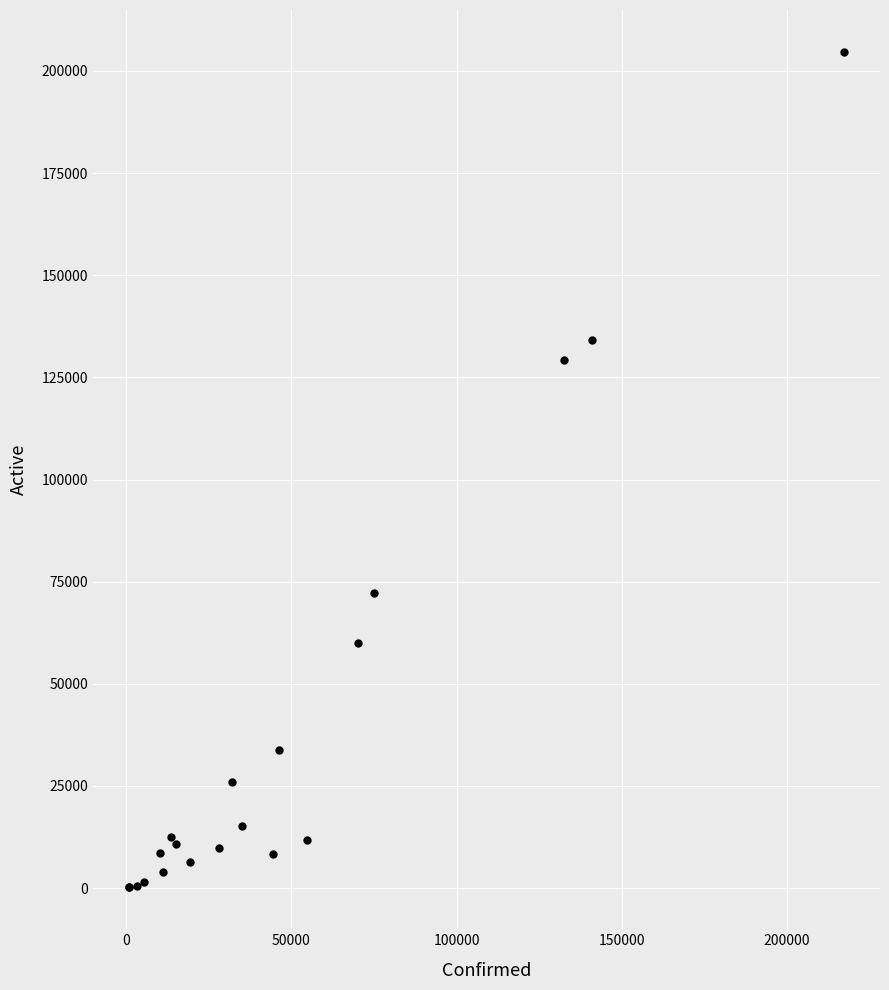

What Y value in the scatter plot is closest to 102417?

129155